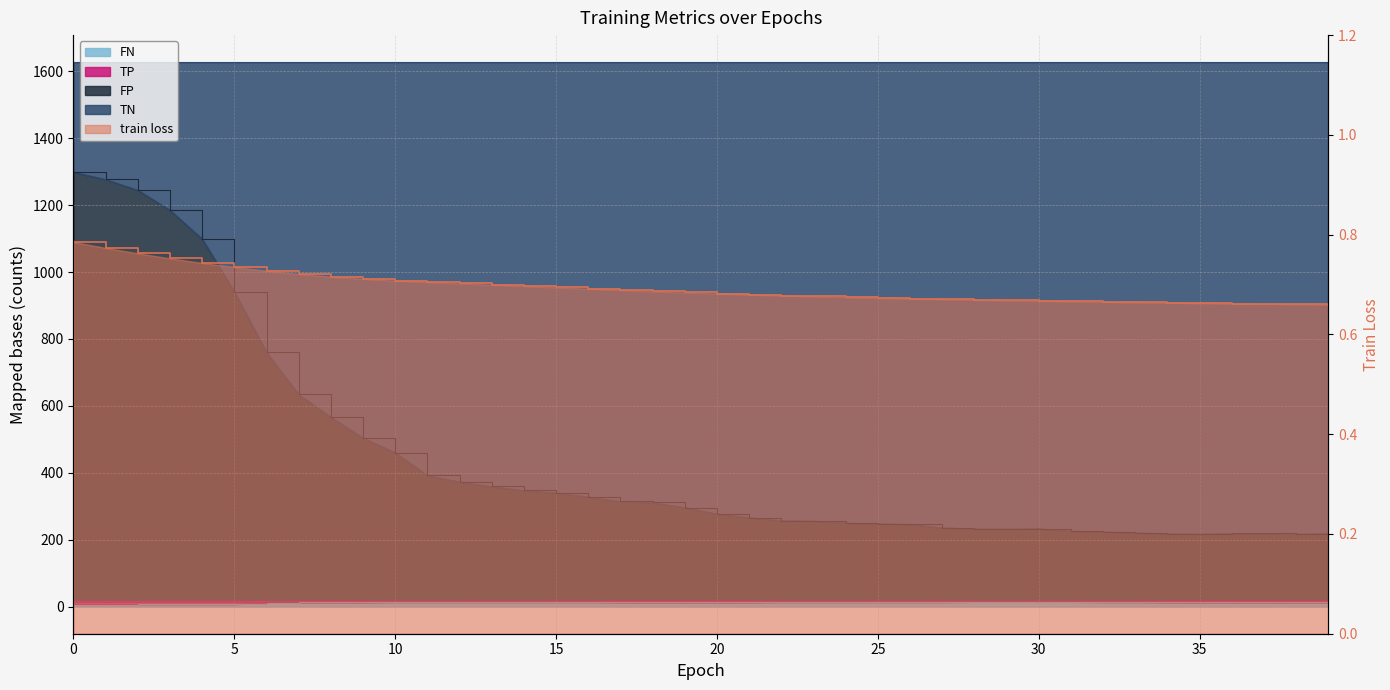

What is the value of the TP point at the 32nd from the left?

14.0